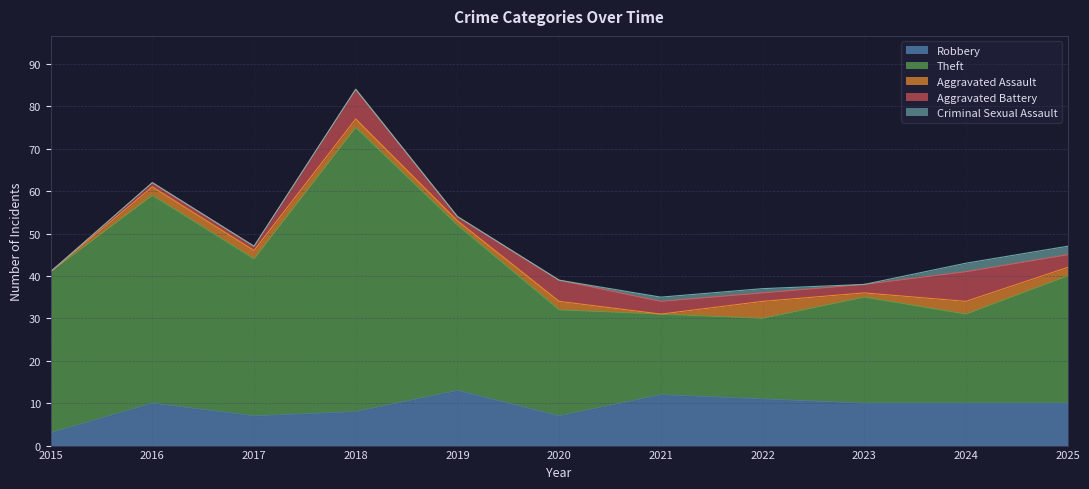

Which has a higher value, 2015 or 2022?

2022